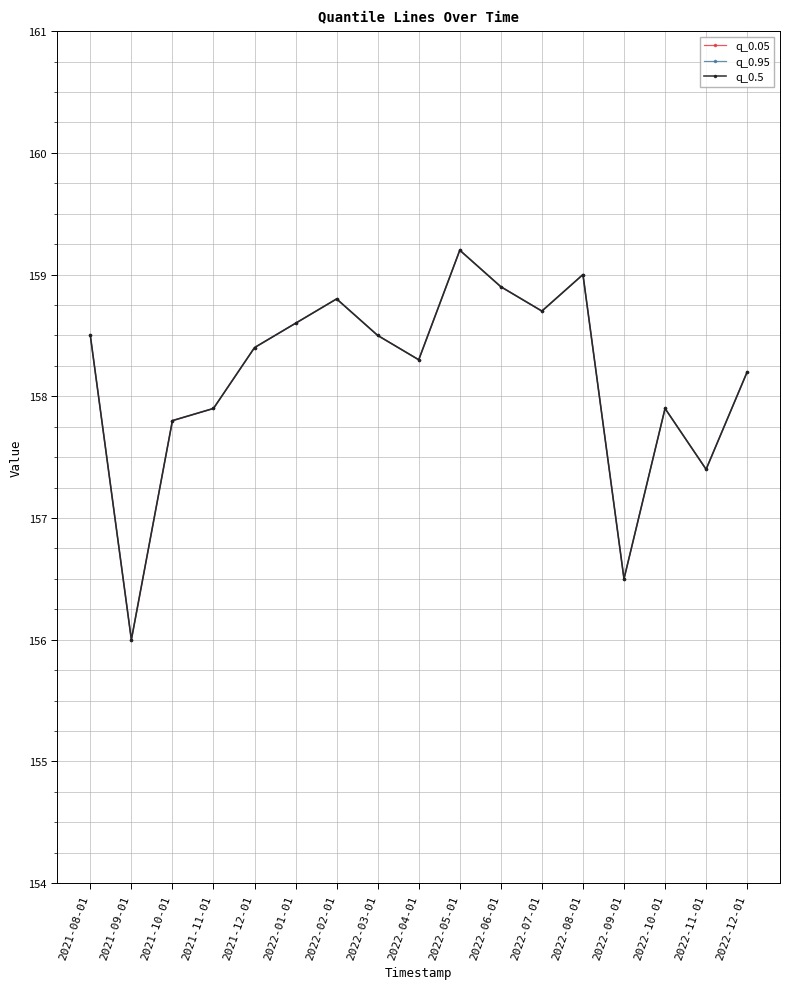

What is the minimum value shown in the chart?

156.0